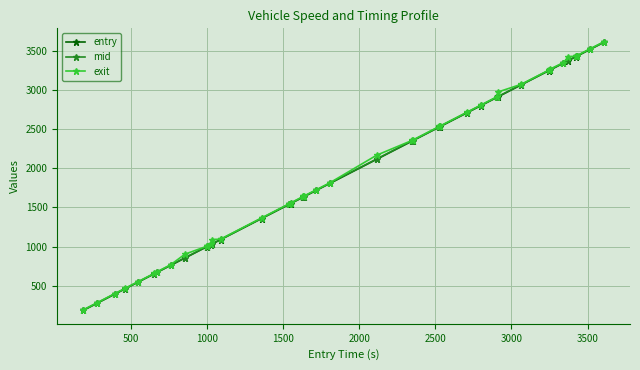

What are all the series names shown in the legend?

entry, mid, exit